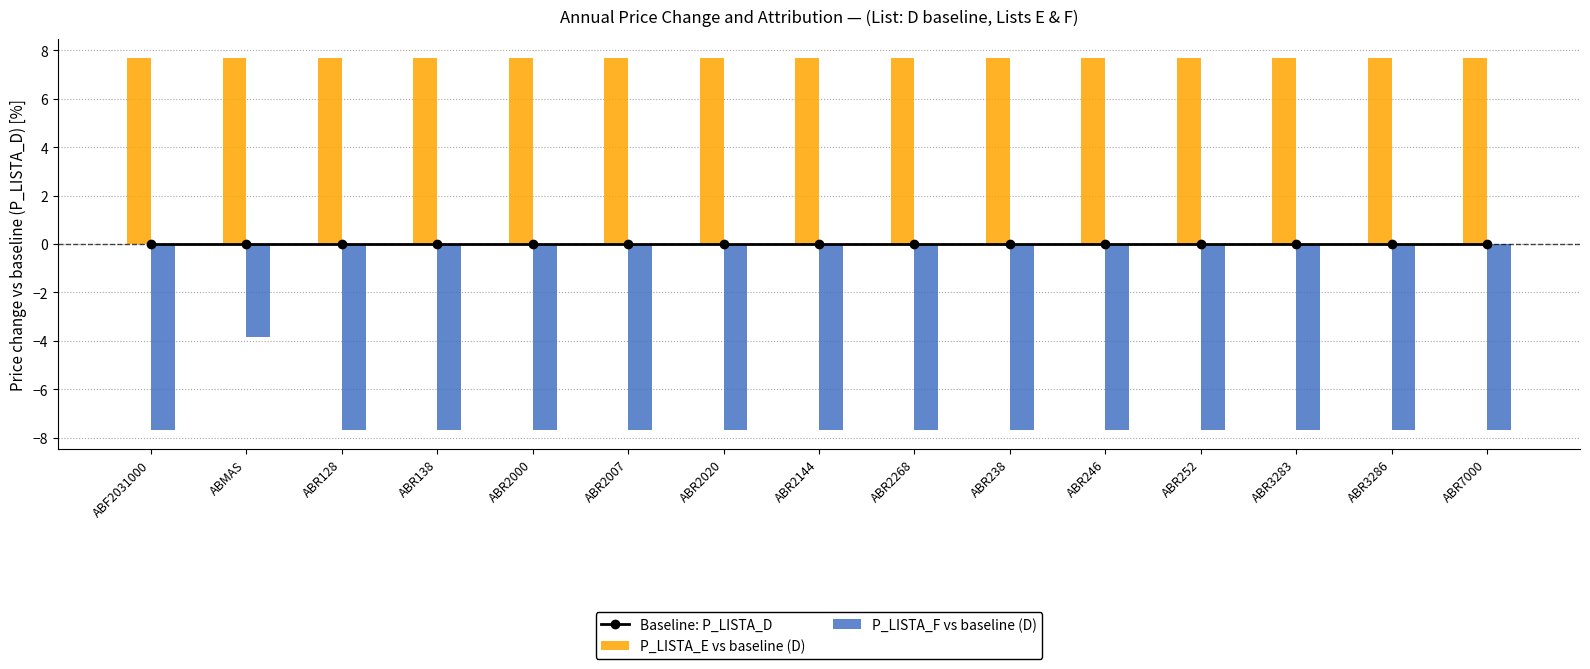

What is the sum of all P_LISTA_E vs baseline (D) values?

115.4